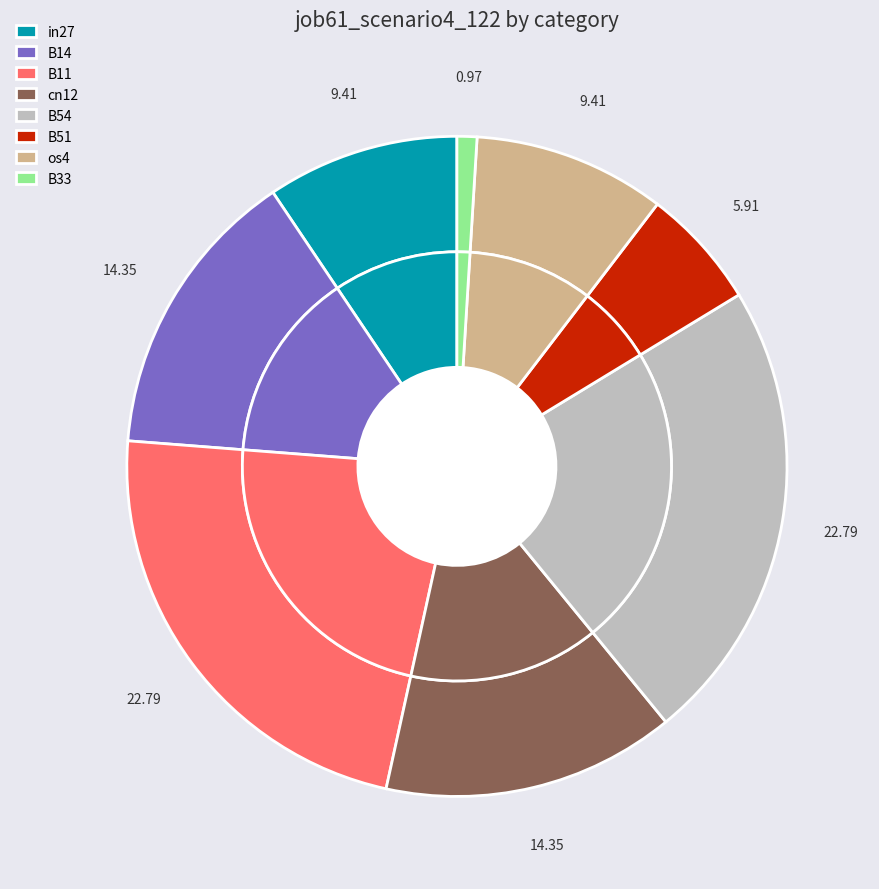

What percentage is the B54 slice, to the nearest percent?

23%